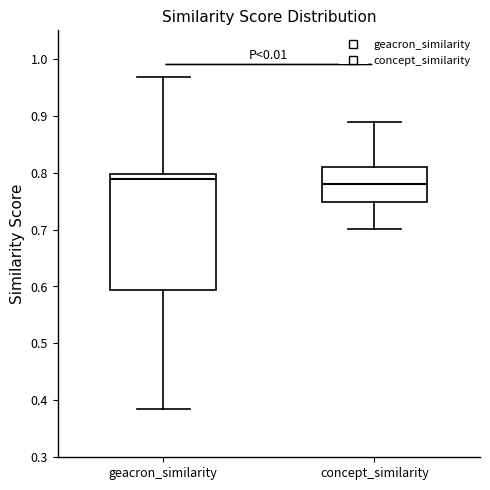

Which box is the tallest, from its lower edge to its upper edge?

geacron_similarity